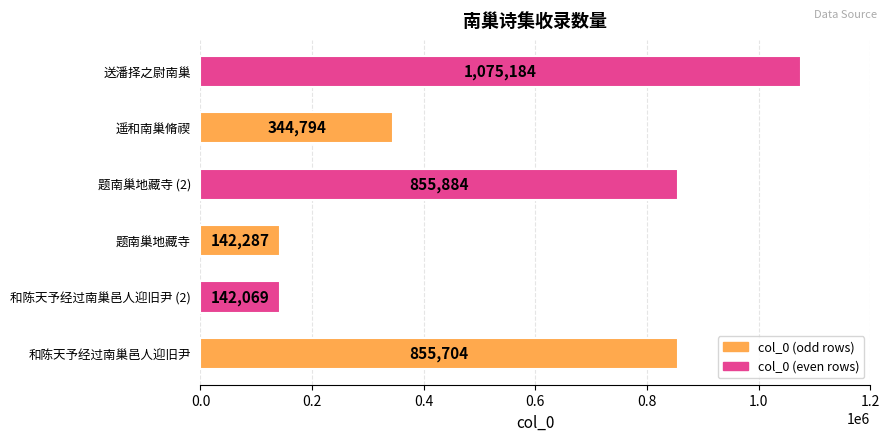

What is the approximate value at 题南巢地藏寺 (2)?

855884